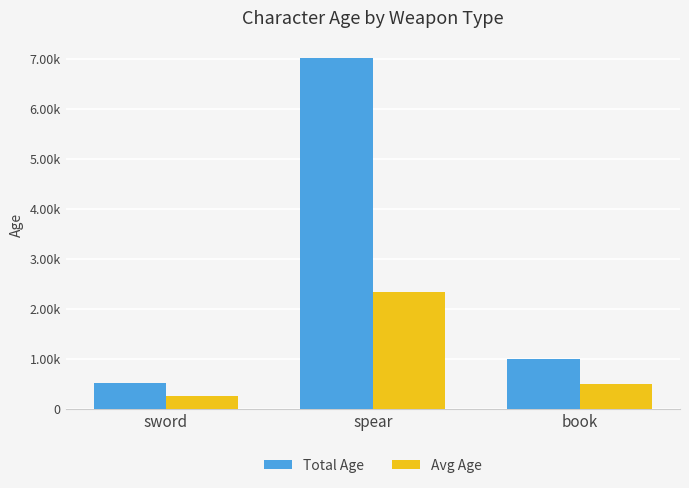

Does the chart contain any negative values?

No